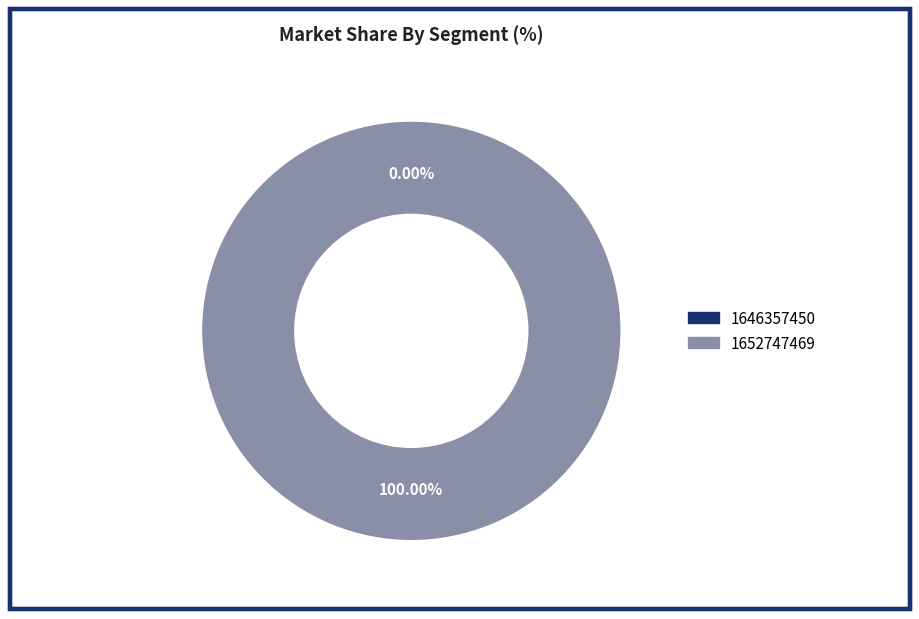

What is the smallest slice in the pie chart?

1646357450